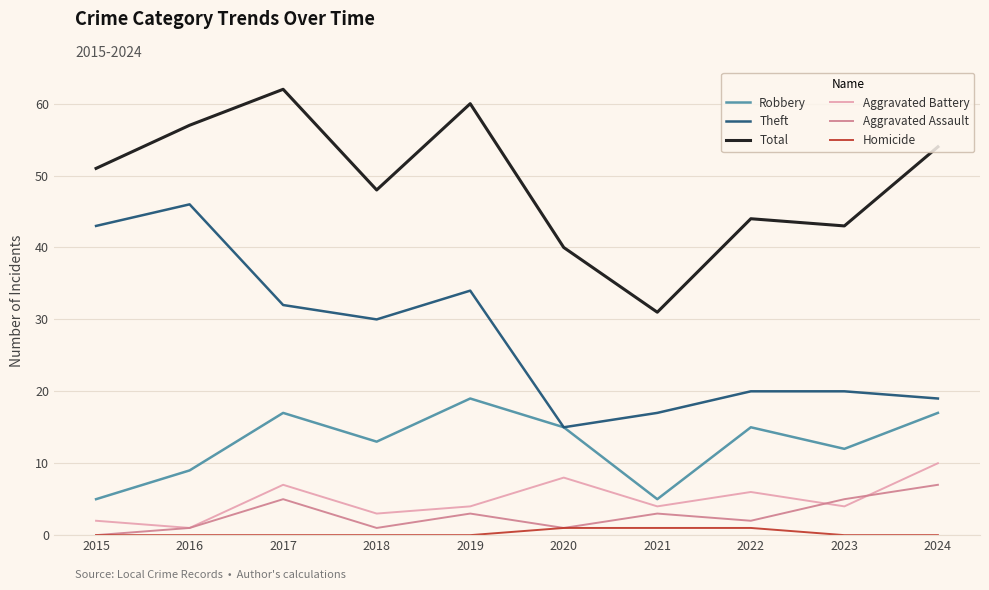

What is the sum of the Theft values at 2022 and 2023?

40